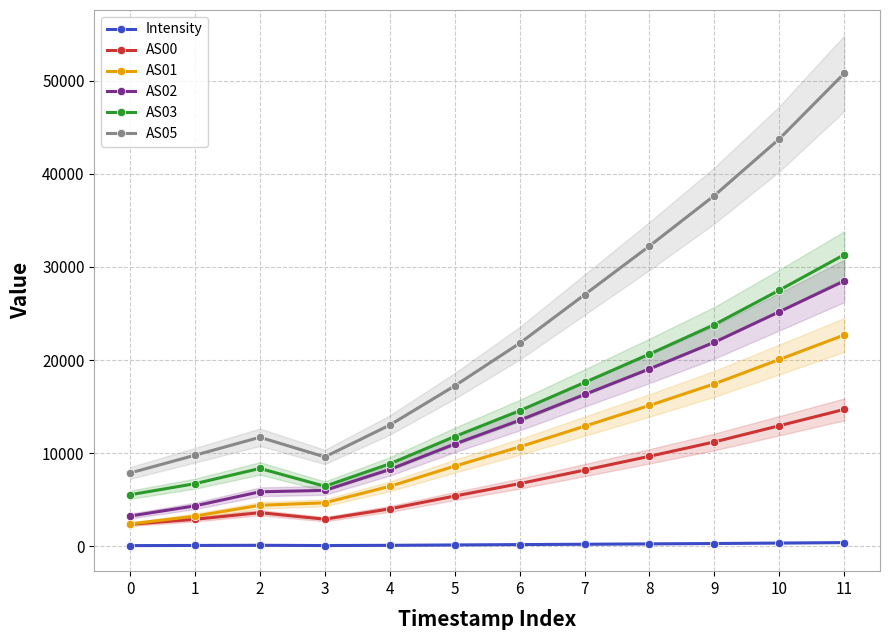

What is the lowest value of the AS01 series?

2394.0